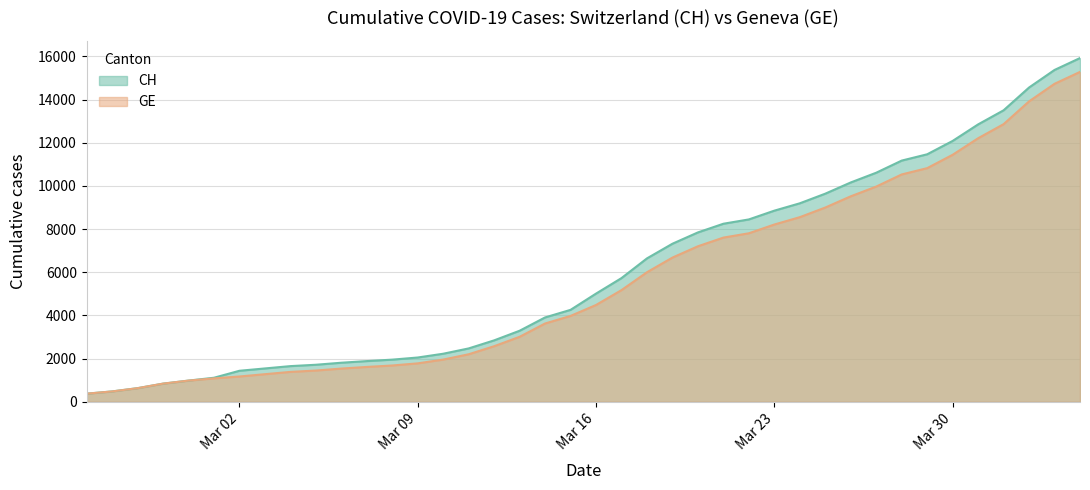

What is the total value across all series at Mar 23?

17068